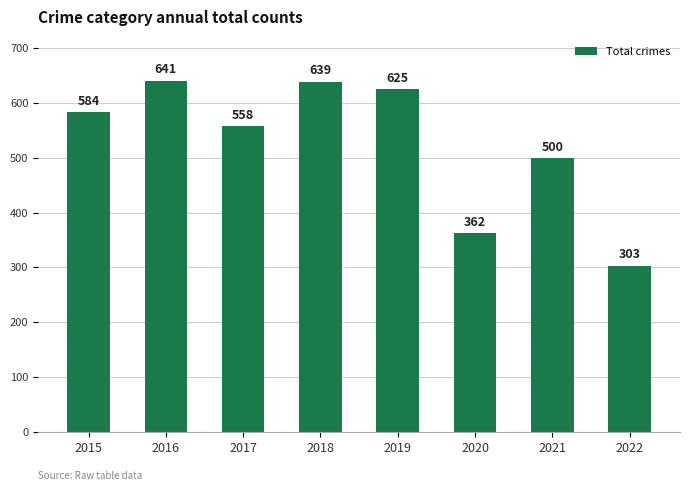

At which category does the chart reach its minimum across all series?

2022